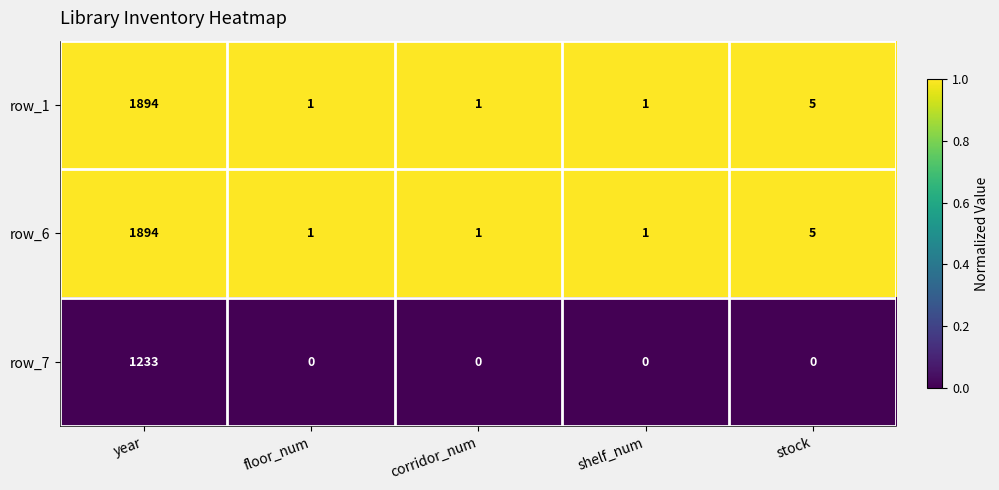

What is the spread (max minus min) of values at year?

661